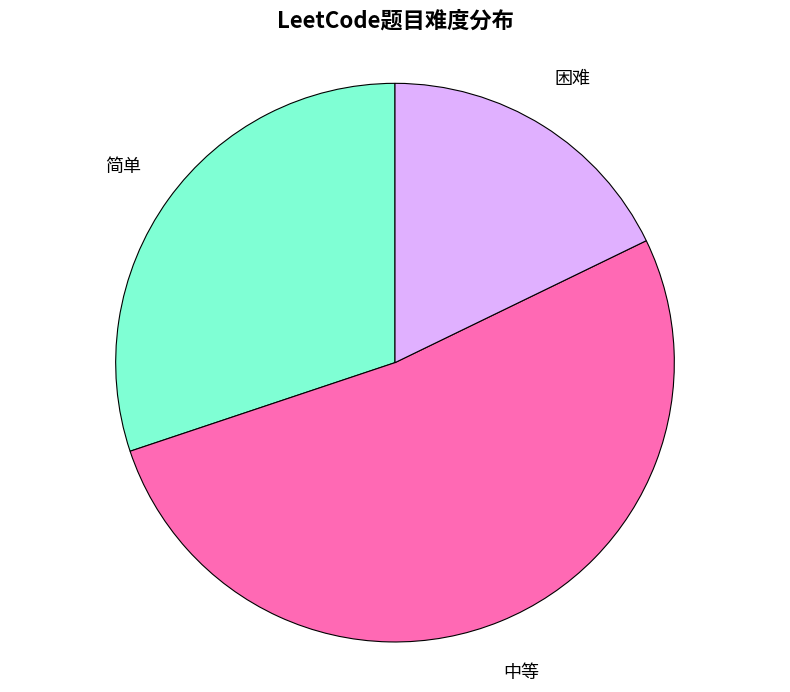

How many slices are in this pie chart?

3